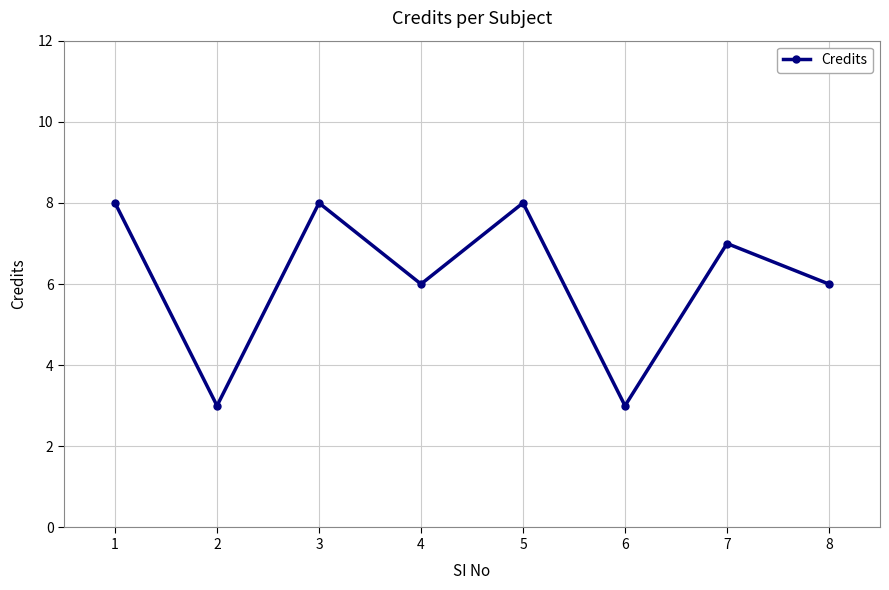

Which has a higher value, 5 or 2?

5